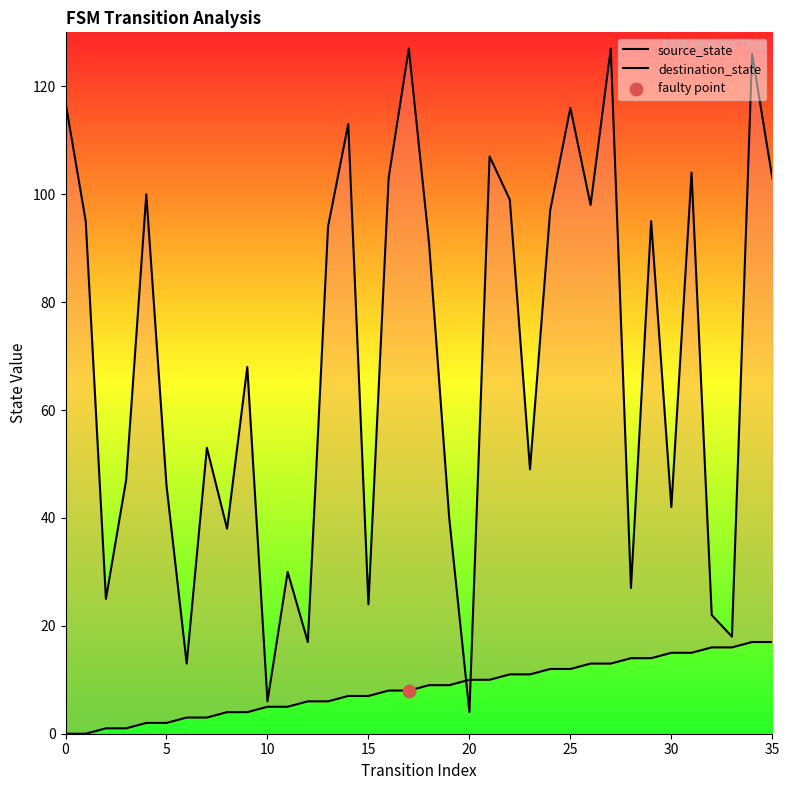

Which series contains the highest Y value?

destination_state